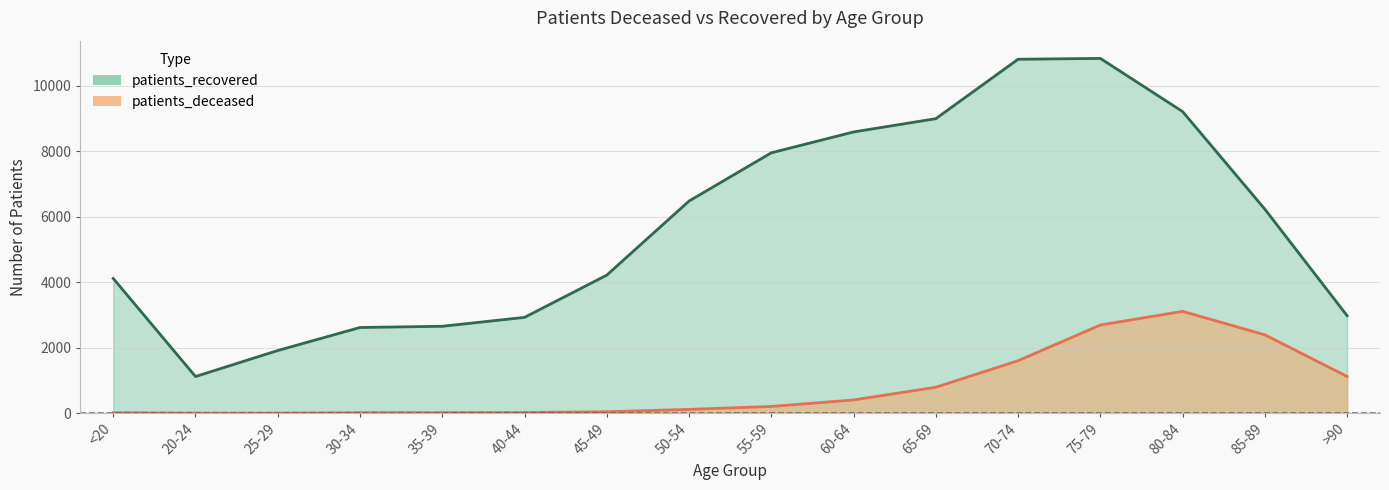

True or false: patients_recovered has a value of 13823 at 55-59.

False